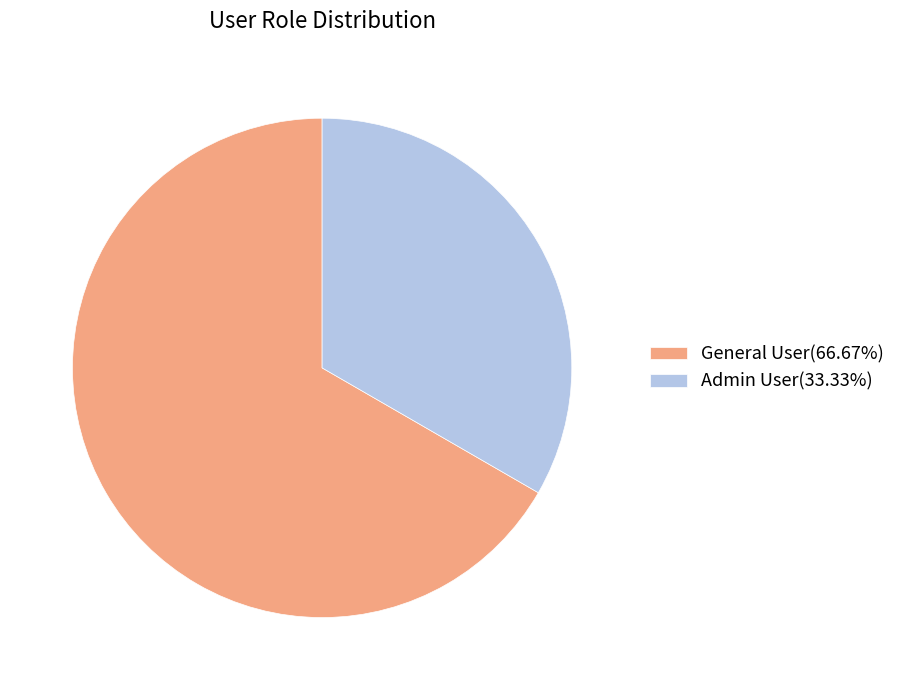

Which category has the biggest portion of the pie?

General User